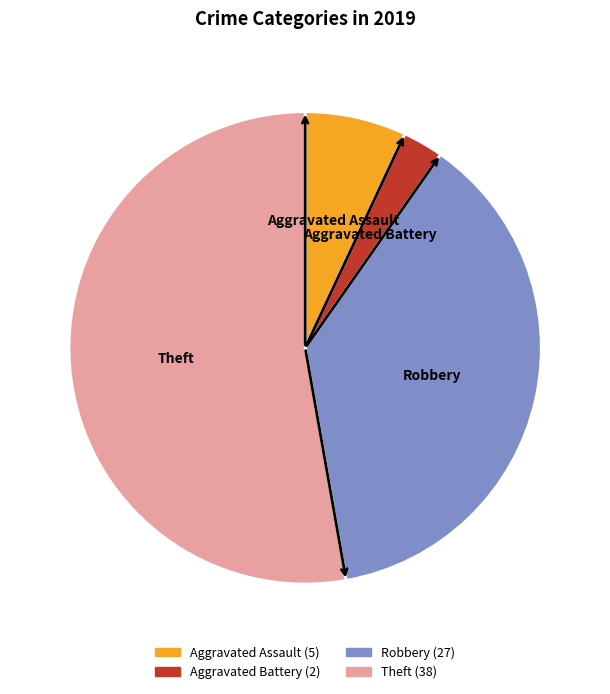

The Theft slice represents 61% of the pie. True or false?

False